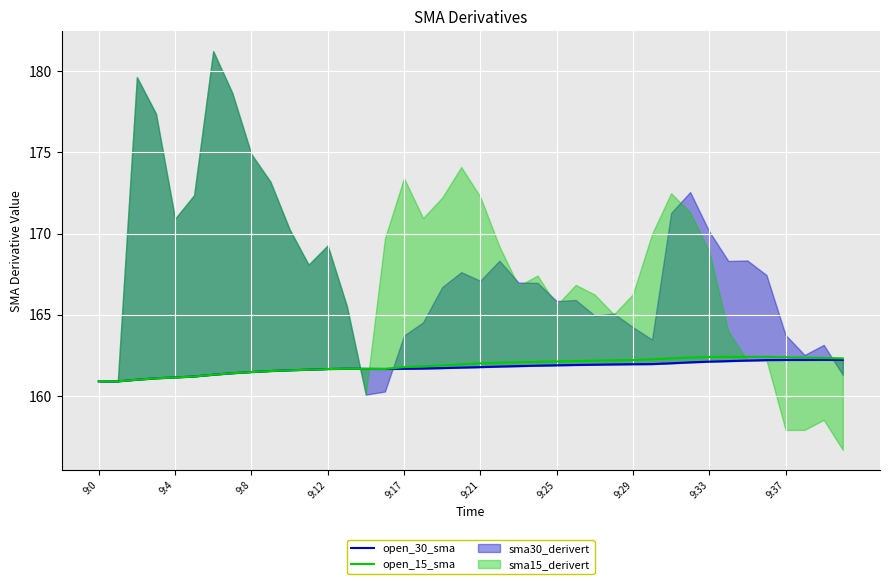

What is the highest value of the open_15_sma series?

162.4